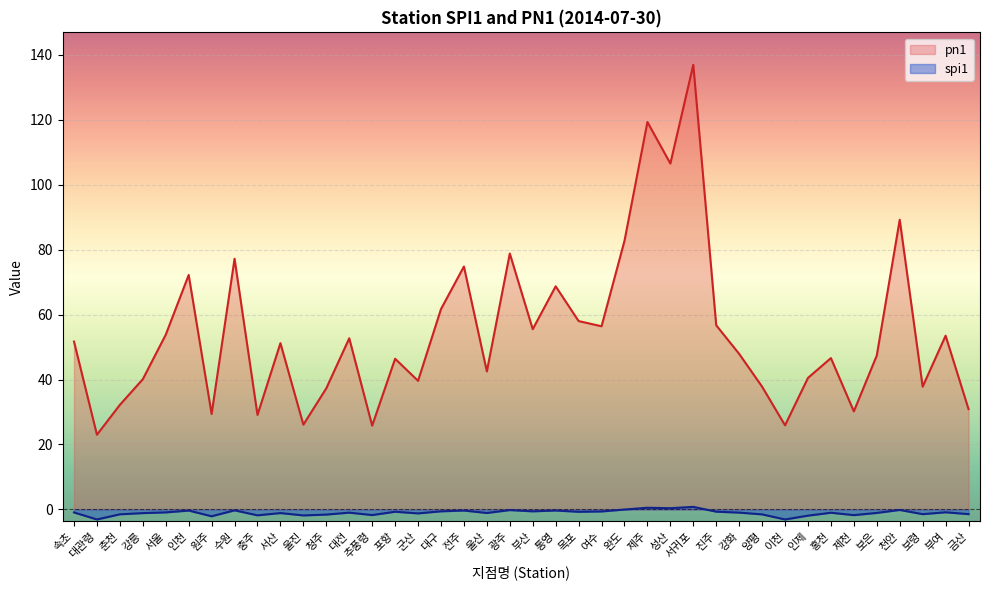

Rank the series at 여수 from highest to lowest value.

pn1, spi1